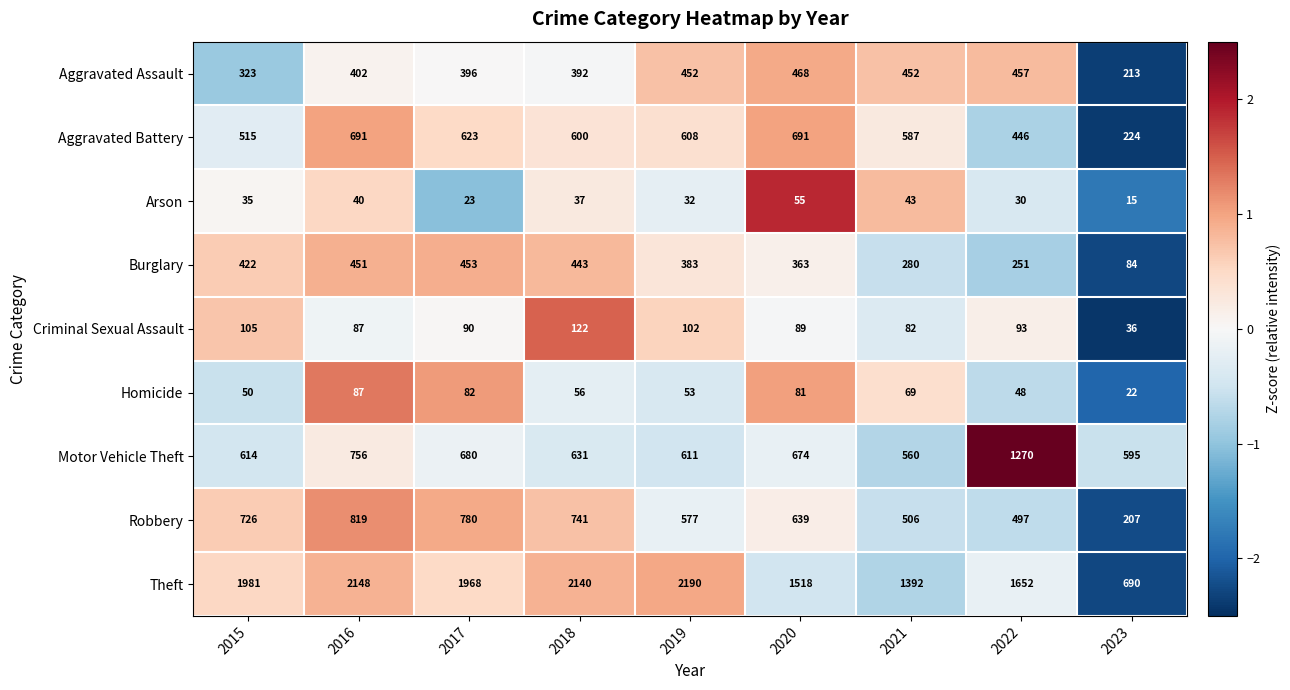

Which series has the largest total across all categories?

Theft